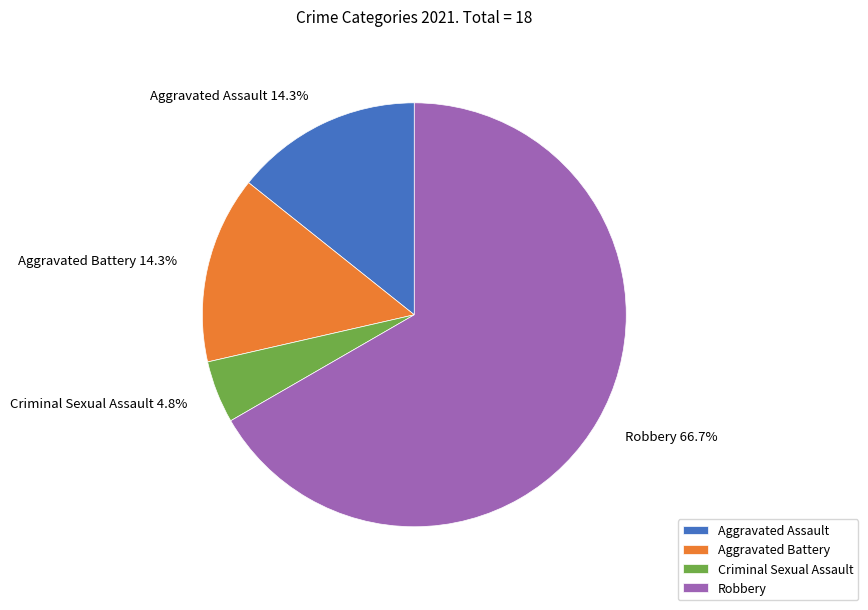

Approximately how many times larger is the value at Aggravated Battery compared to Criminal Sexual Assault?

3.0